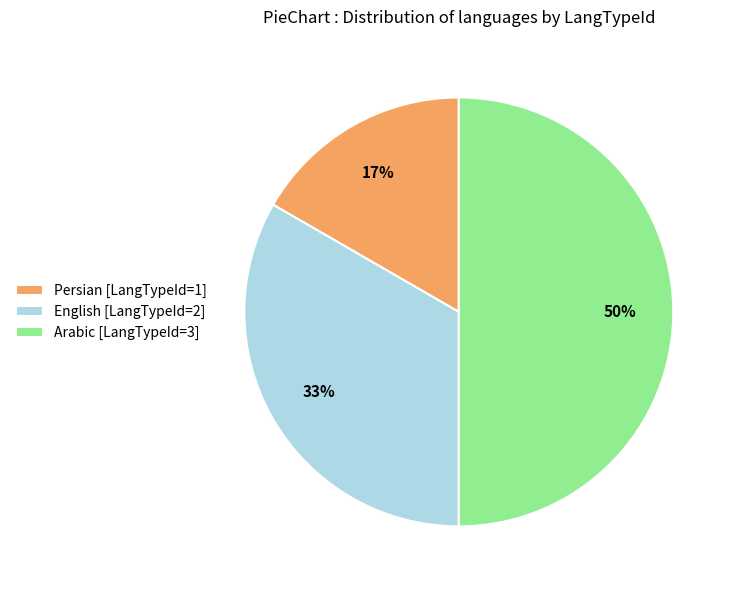

Rank the categories by value from lowest to highest.

Persian, English, Arabic